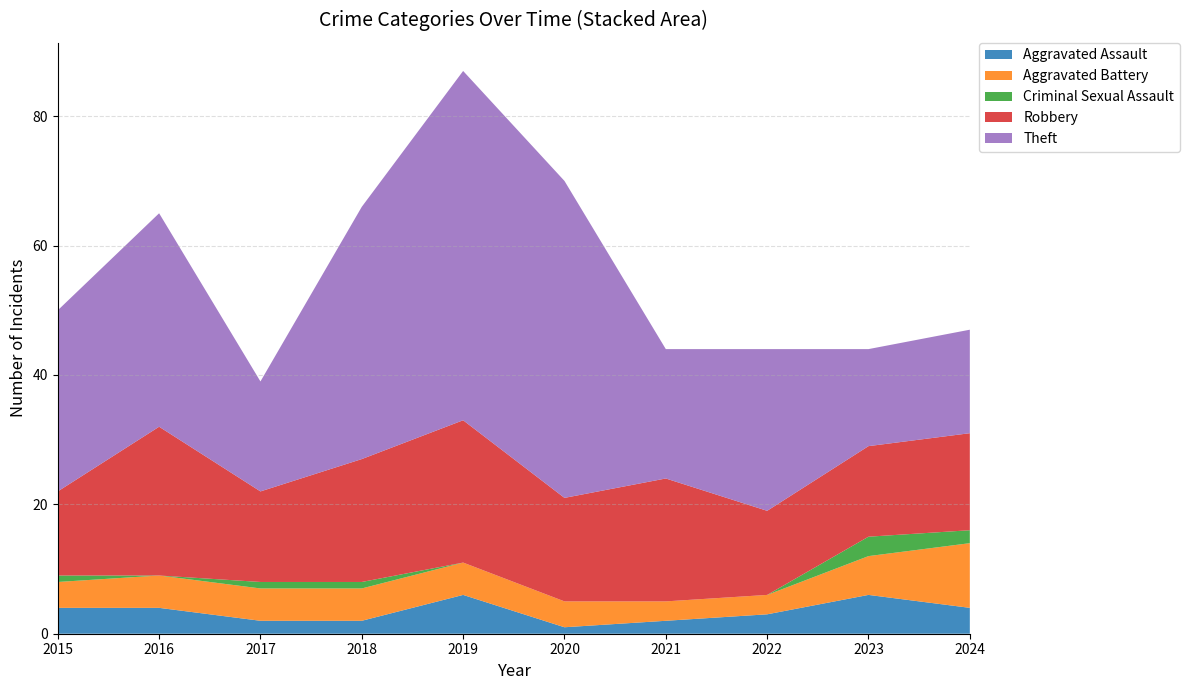

Reading left to right, what are all the values shown in this chart?

Aggravated Assault: 4	4	2	2	6	1	2	3	6	4
Aggravated Battery: 4	5	5	5	5	4	3	3	6	10
Criminal Sexual Assault: 1	0	1	1	0	0	0	0	3	2
Robbery: 13	23	14	19	22	16	19	13	14	15
Theft: 28	33	17	39	54	49	20	25	15	16